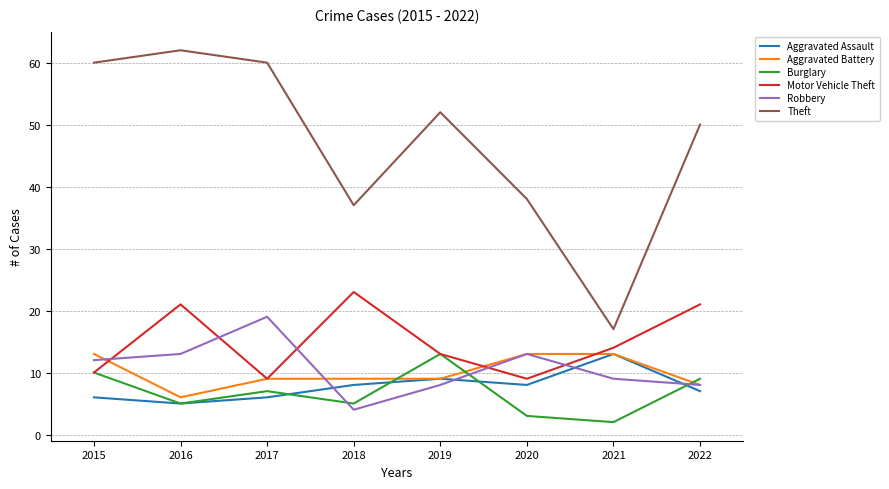

True or false: Aggravated Assault has more than 2 interior local peaks.

False